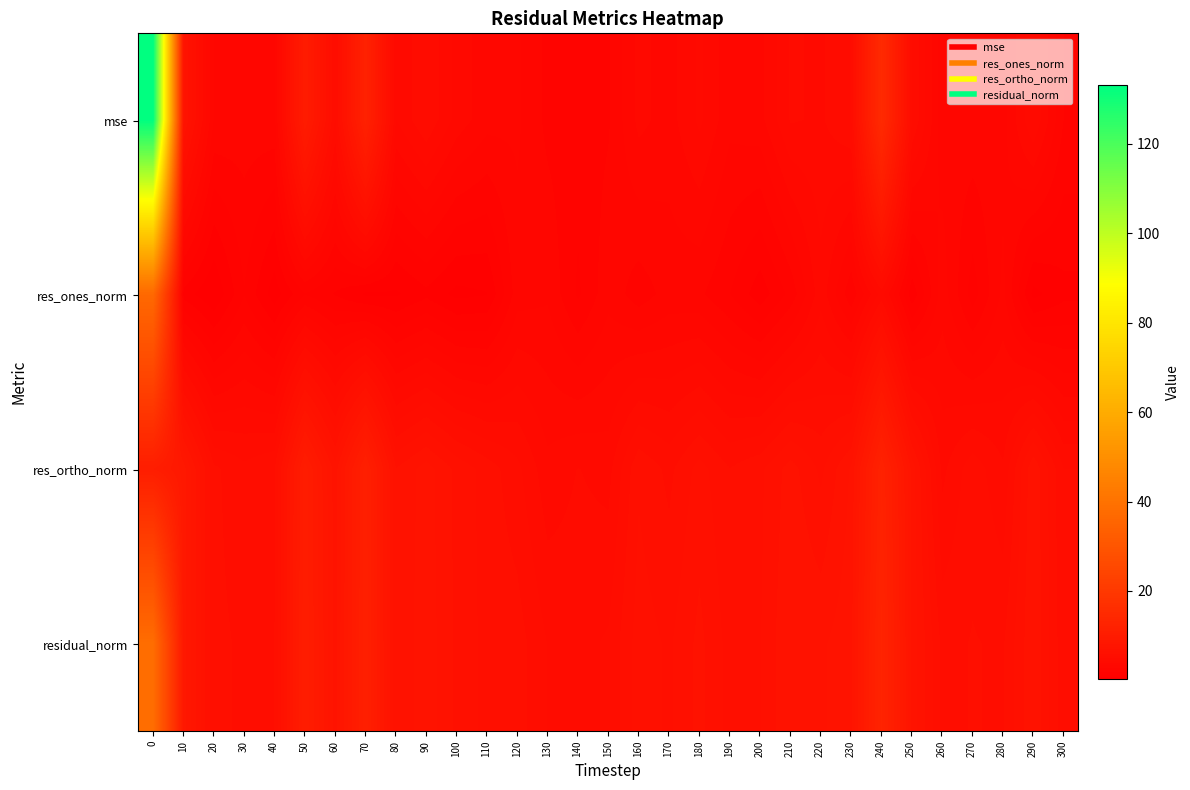

At how many categories does at least one series exceed 79?

1